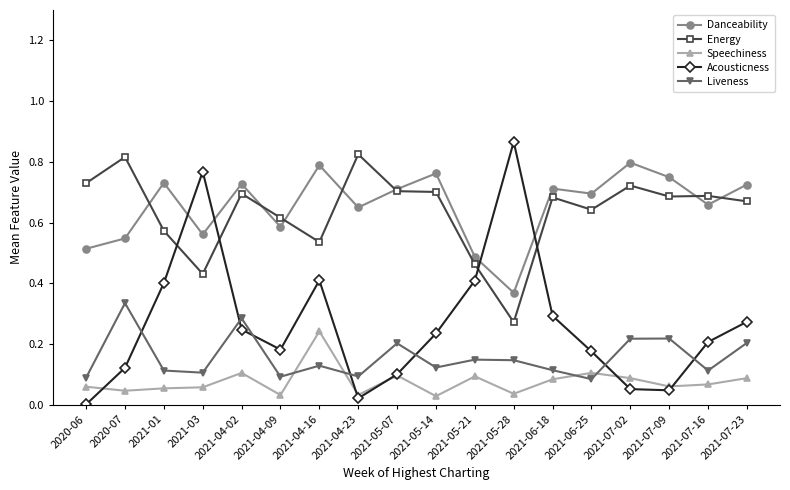

True or false: Danceability has more than 0 interior local peaks.

True